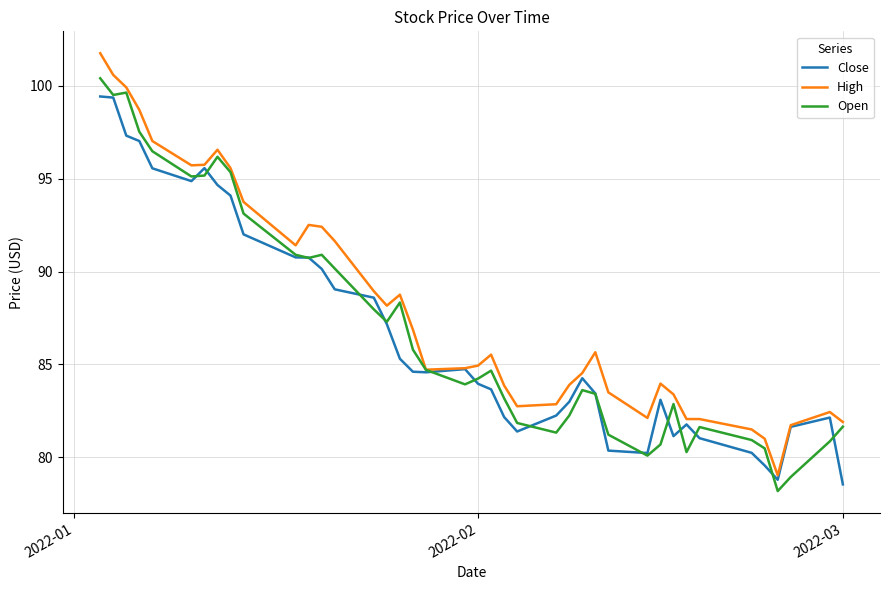

Which series has the largest total across all categories?

High